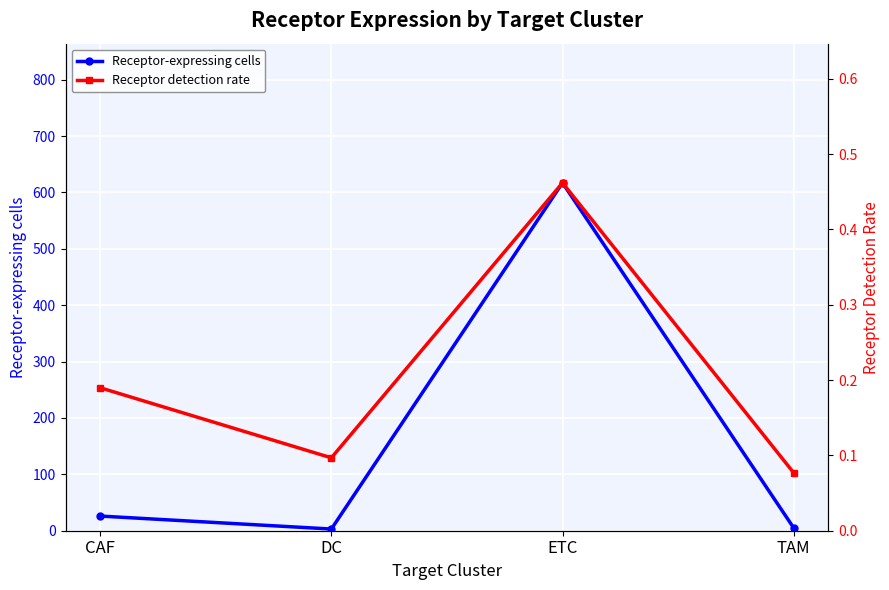

What is the sum of the Receptor detection rate values at DC and CAF?

0.3